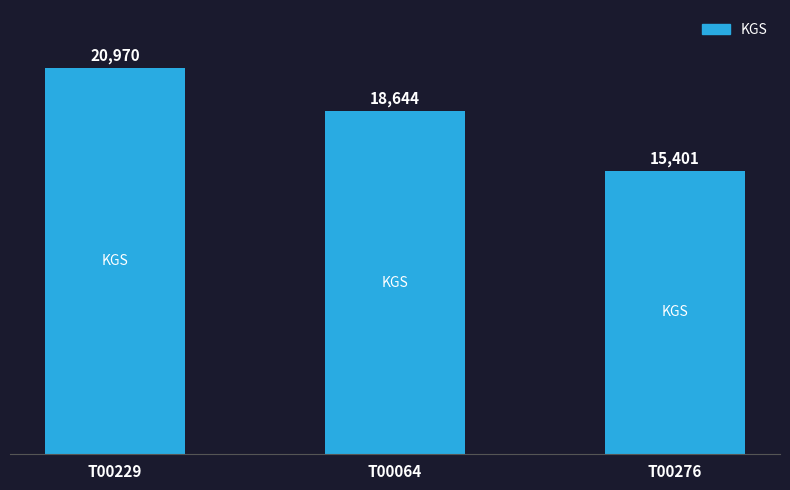

Rank the categories by value from highest to lowest.

T00229, T00064, T00276